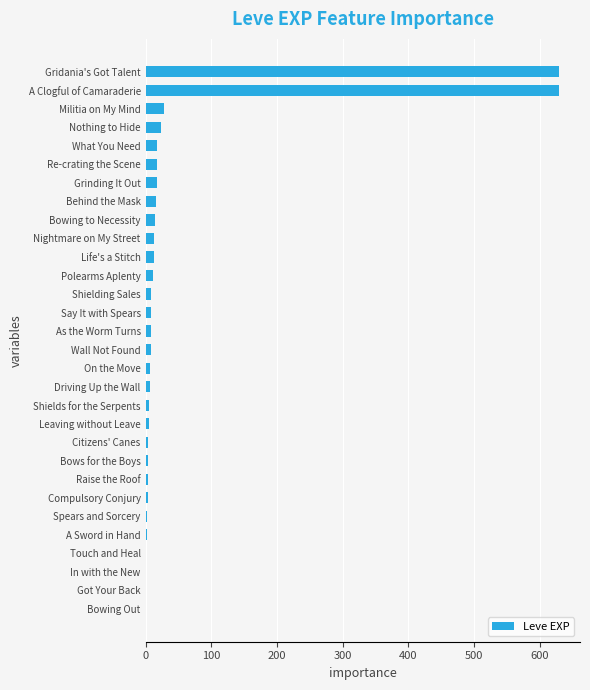

What is the maximum value shown in the chart?

630